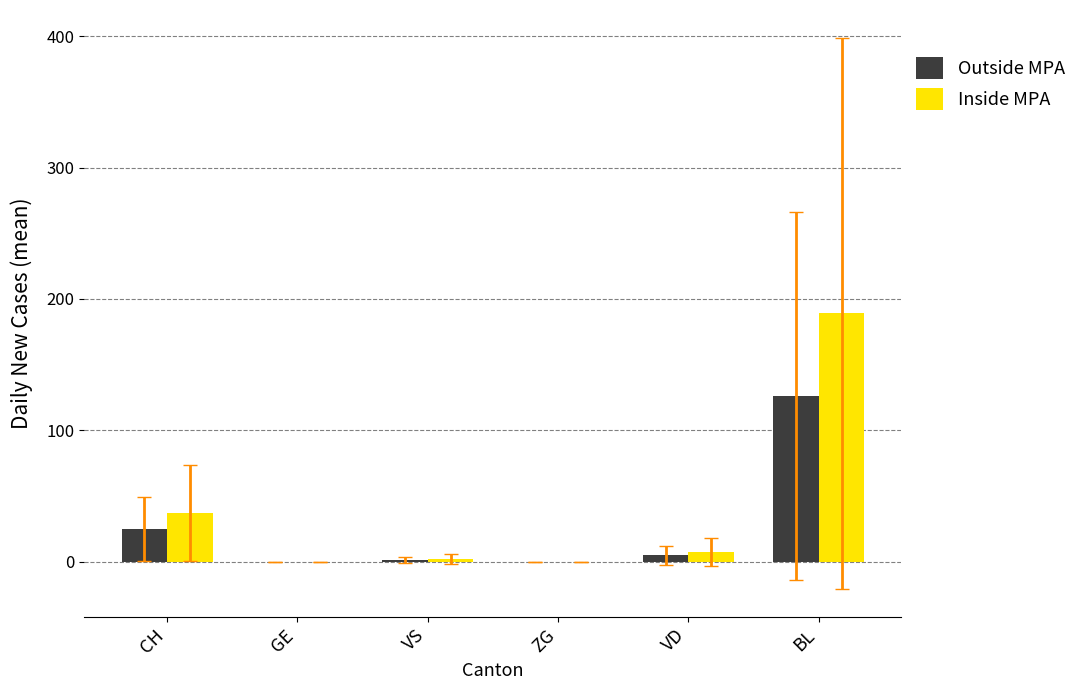

The Inside MPA series shows 0.0 at ZG. True or false?

True